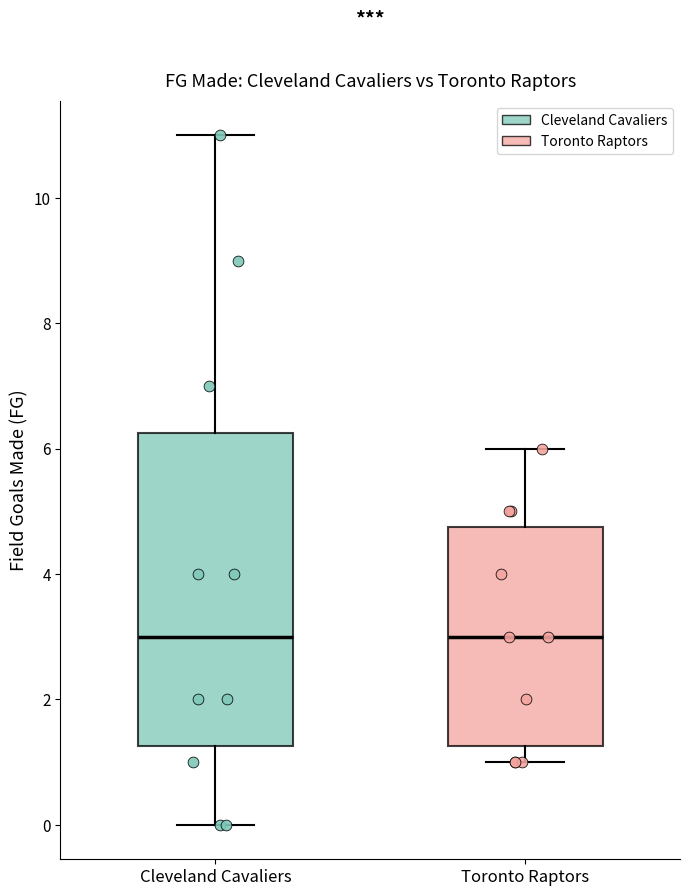

Which box is the tallest, from its lower edge to its upper edge?

Cleveland Cavaliers